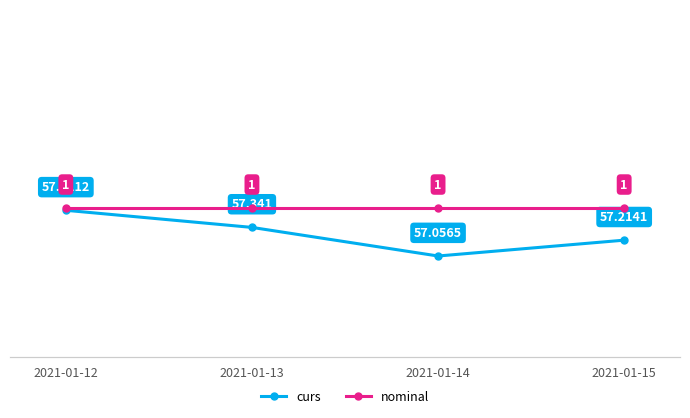

True or false: curs and nominal intersect in this chart.

False